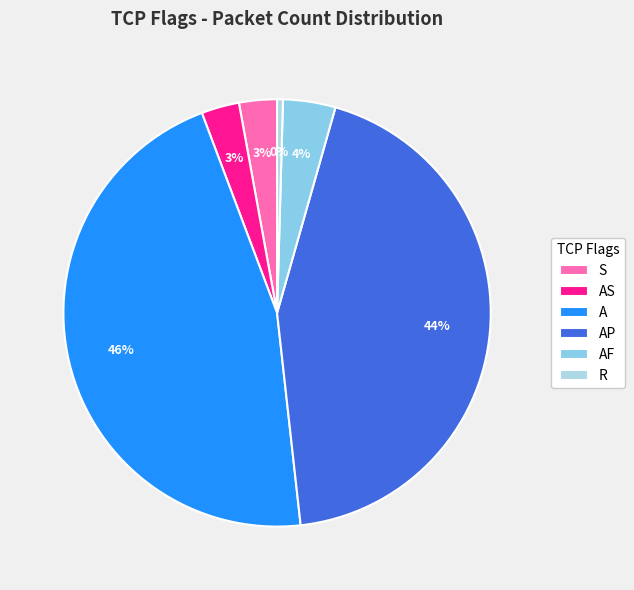

Does any single category account for the majority?

No